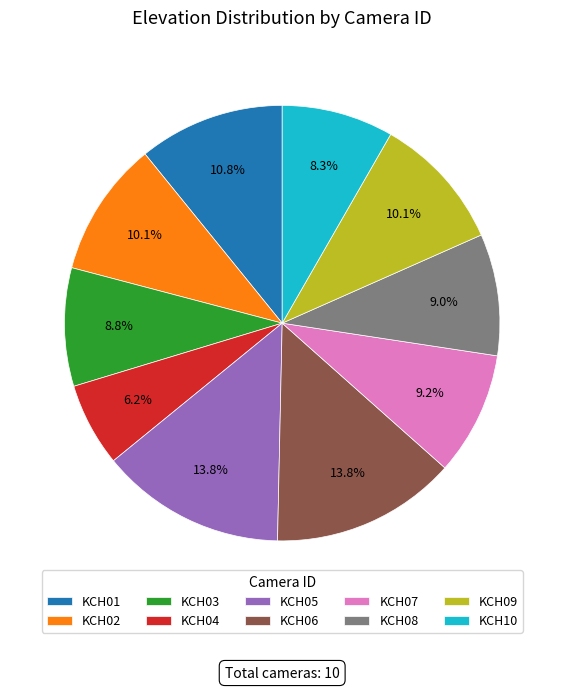

Is the sum of KCH04 and KCH02 greater than half?

No